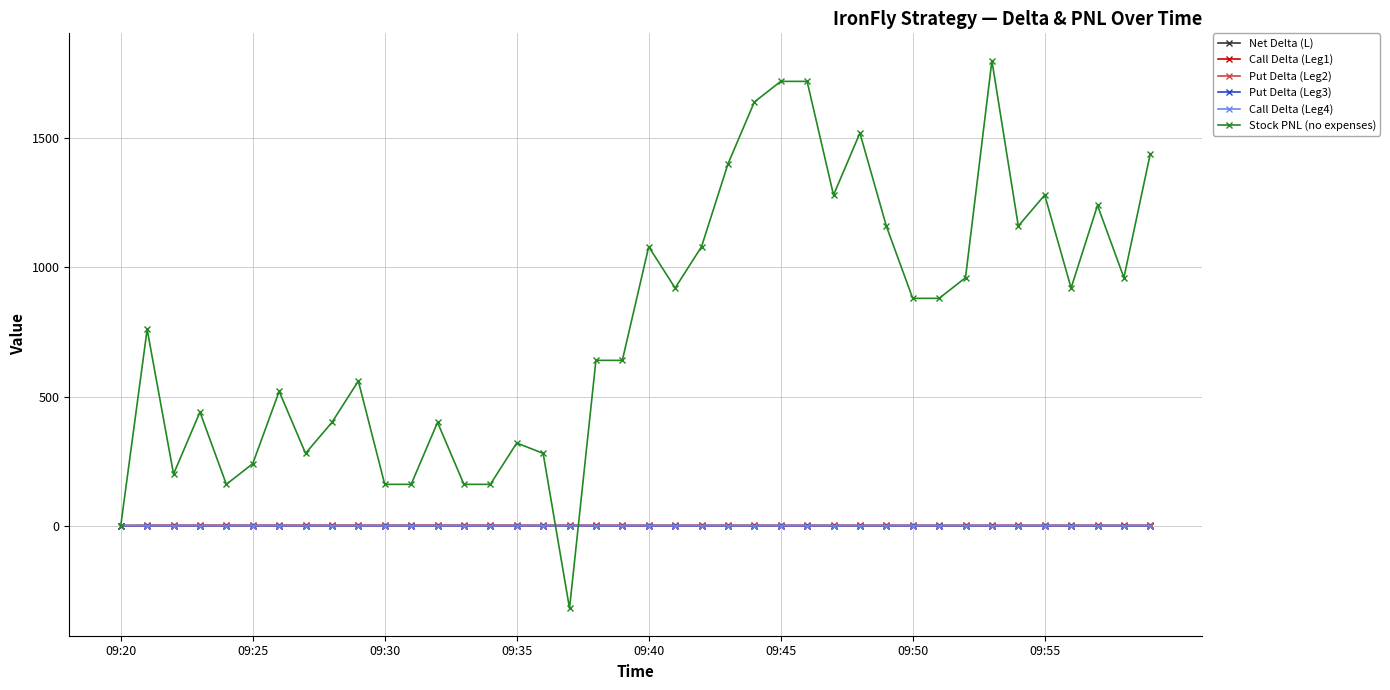

Does the chart display data point markers on the line(s)?

Yes